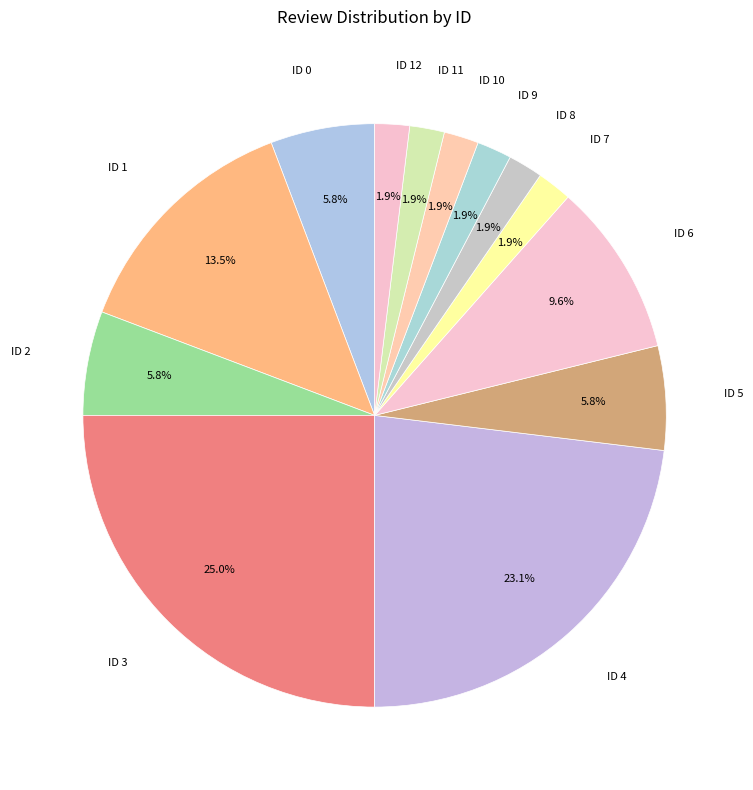

Which slice is the largest?

ID 3